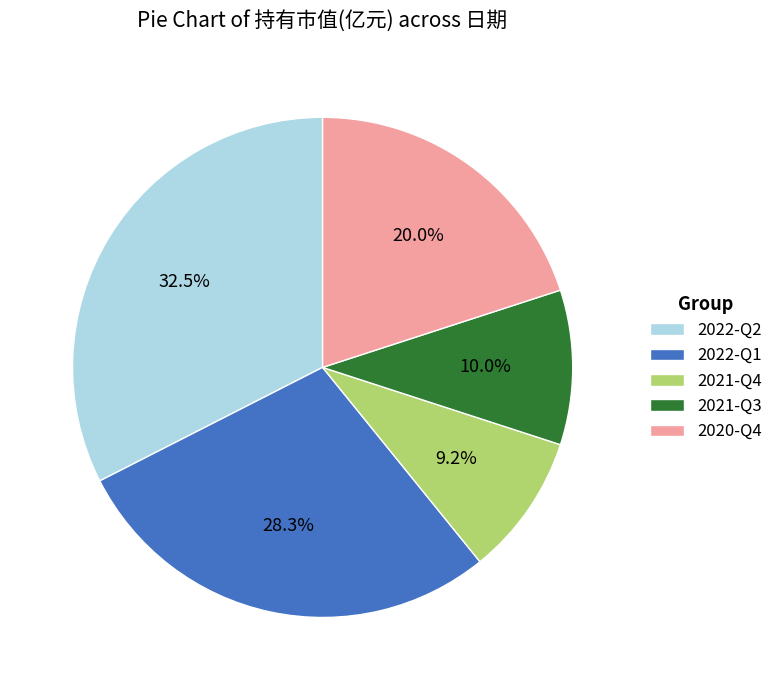

Is 2022-Q2 the majority of the pie?

No